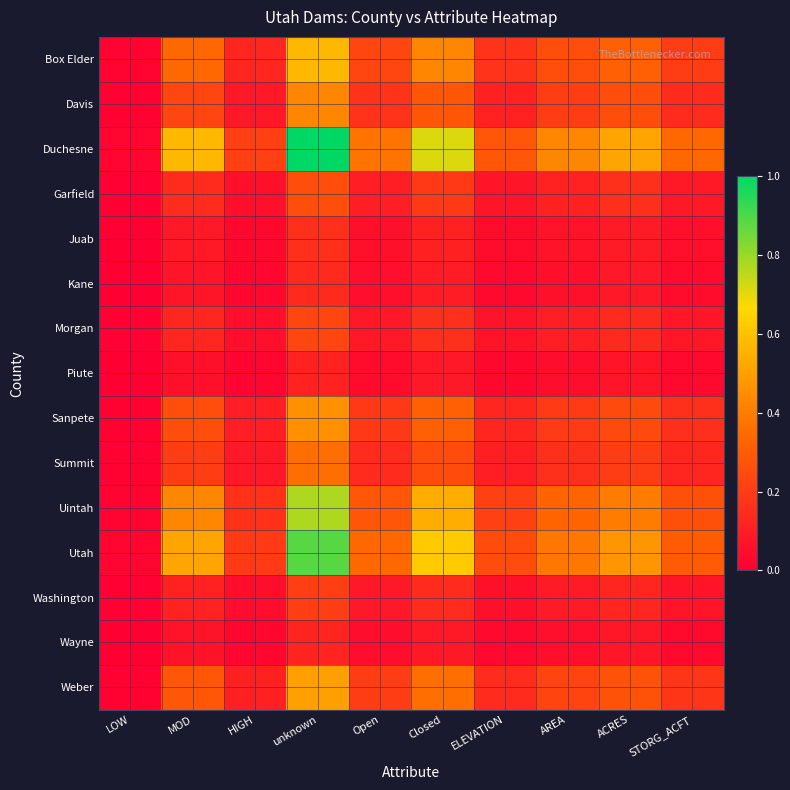

Reading left to right, list all the values displayed in this chart.

Box Elder: LOW=0.0	MOD=0.3	HIGH=0.1	unknown=0.6	Open=0.2	Closed=0.4	ELEVATION=0.2	AREA=0.3	ACRES=0.3	STORG_ACFT=0.2
Davis: LOW=0.0	MOD=0.2	HIGH=0.1	unknown=0.4	Open=0.2	Closed=0.3	ELEVATION=0.1	AREA=0.2	ACRES=0.3	STORG_ACFT=0.1
Duchesne: LOW=0.0	MOD=0.6	HIGH=0.2	unknown=1.0	Open=0.4	Closed=0.7	ELEVATION=0.3	AREA=0.4	ACRES=0.5	STORG_ACFT=0.3
Garfield: LOW=0.0	MOD=0.1	HIGH=0.1	unknown=0.3	Open=0.1	Closed=0.2	ELEVATION=0.1	AREA=0.1	ACRES=0.2	STORG_ACFT=0.1
Juab: LOW=0.0	MOD=0.1	HIGH=0.0	unknown=0.2	Open=0.1	Closed=0.1	ELEVATION=0.0	AREA=0.1	ACRES=0.1	STORG_ACFT=0.1
Kane: LOW=0.0	MOD=0.1	HIGH=0.0	unknown=0.1	Open=0.1	Closed=0.1	ELEVATION=0.0	AREA=0.1	ACRES=0.1	STORG_ACFT=0.0
Morgan: LOW=0.0	MOD=0.1	HIGH=0.1	unknown=0.2	Open=0.1	Closed=0.2	ELEVATION=0.1	AREA=0.1	ACRES=0.1	STORG_ACFT=0.1
Piute: LOW=0.0	MOD=0.1	HIGH=0.0	unknown=0.1	Open=0.0	Closed=0.1	ELEVATION=0.0	AREA=0.0	ACRES=0.1	STORG_ACFT=0.0
Sanpete: LOW=0.0	MOD=0.3	HIGH=0.1	unknown=0.5	Open=0.2	Closed=0.3	ELEVATION=0.1	AREA=0.2	ACRES=0.2	STORG_ACFT=0.2
Summit: LOW=0.0	MOD=0.2	HIGH=0.1	unknown=0.4	Open=0.1	Closed=0.3	ELEVATION=0.1	AREA=0.2	ACRES=0.2	STORG_ACFT=0.1
Uintah: LOW=0.0	MOD=0.4	HIGH=0.2	unknown=0.8	Open=0.3	Closed=0.5	ELEVATION=0.2	AREA=0.3	ACRES=0.4	STORG_ACFT=0.3
Utah: LOW=0.0	MOD=0.5	HIGH=0.2	unknown=0.9	Open=0.3	Closed=0.6	ELEVATION=0.3	AREA=0.4	ACRES=0.5	STORG_ACFT=0.3
Washington: LOW=0.0	MOD=0.1	HIGH=0.0	unknown=0.2	Open=0.1	Closed=0.1	ELEVATION=0.1	AREA=0.1	ACRES=0.1	STORG_ACFT=0.1
Wayne: LOW=0.0	MOD=0.1	HIGH=0.0	unknown=0.1	Open=0.0	Closed=0.1	ELEVATION=0.0	AREA=0.1	ACRES=0.1	STORG_ACFT=0.0
Weber: LOW=0.0	MOD=0.3	HIGH=0.1	unknown=0.5	Open=0.2	Closed=0.4	ELEVATION=0.1	AREA=0.2	ACRES=0.3	STORG_ACFT=0.2